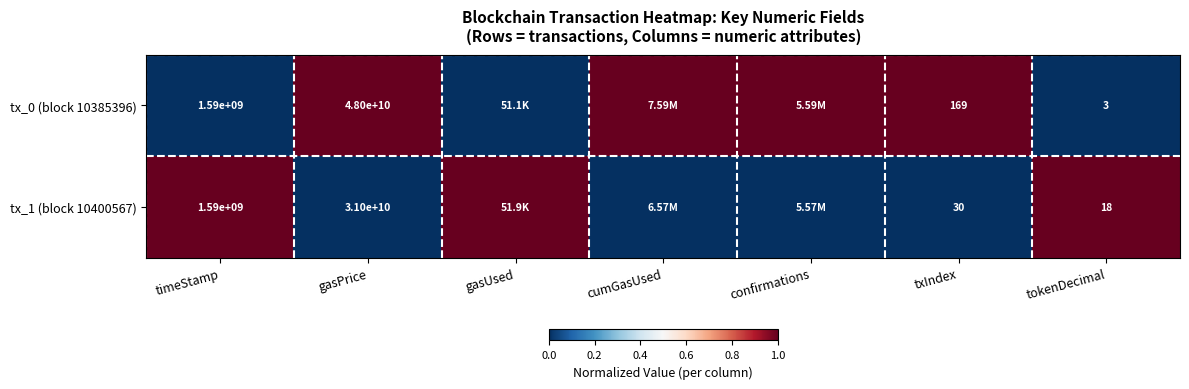

What is the difference between the highest and lowest values at gasPrice?

17000000000